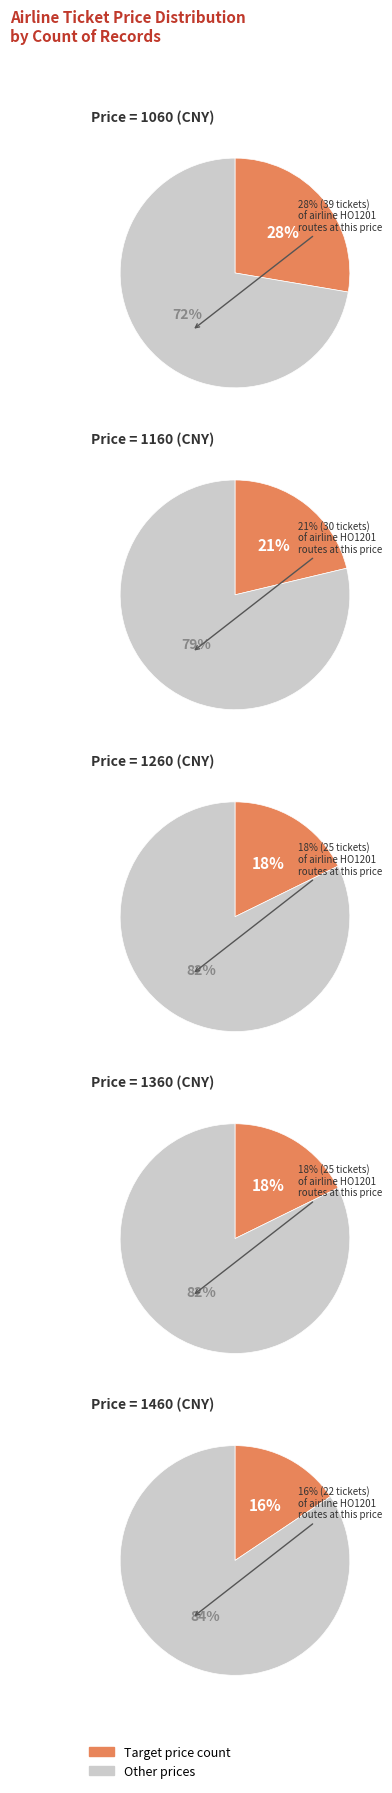

Count the number of slices in the pie.

2